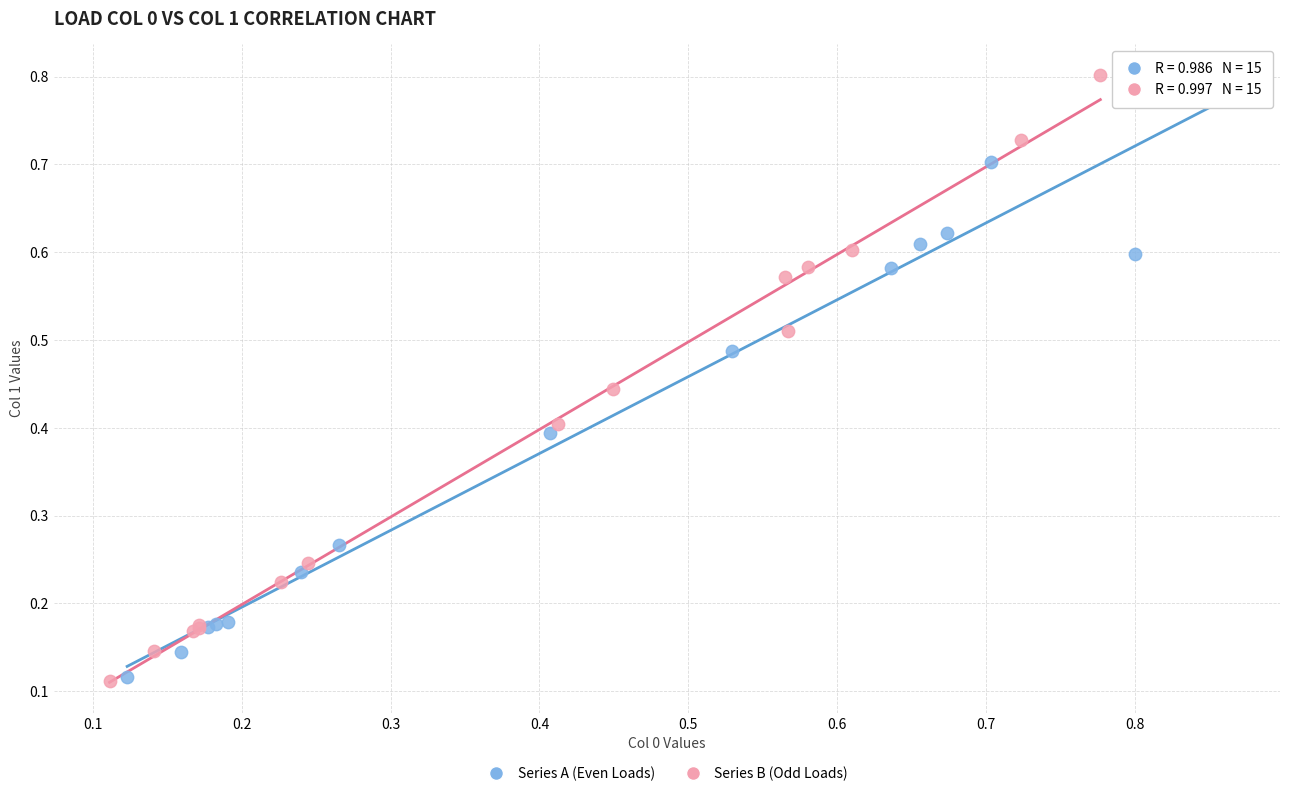

Which series has the largest Y range (max minus min)?

Series B (Odd Loads)